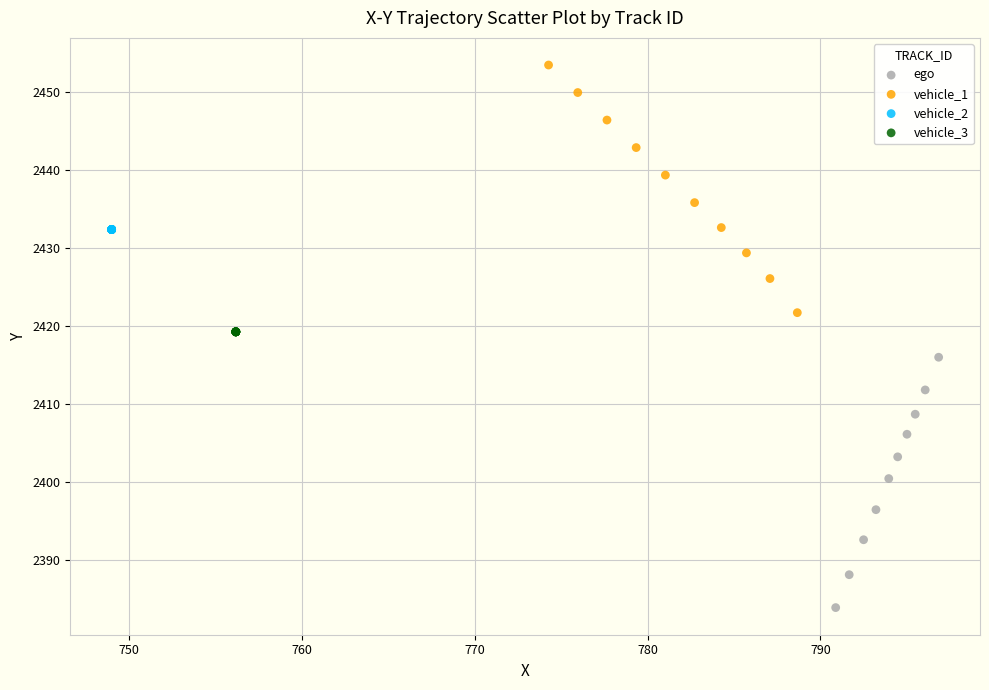

Which series contains the highest Y value?

vehicle_1